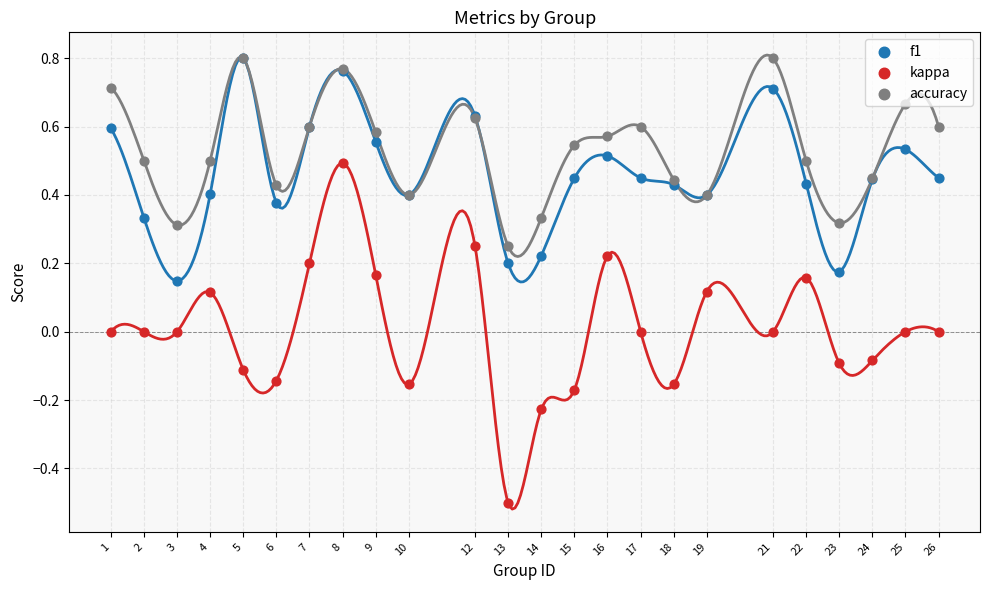

What is the total value across all series at 25?

1.2